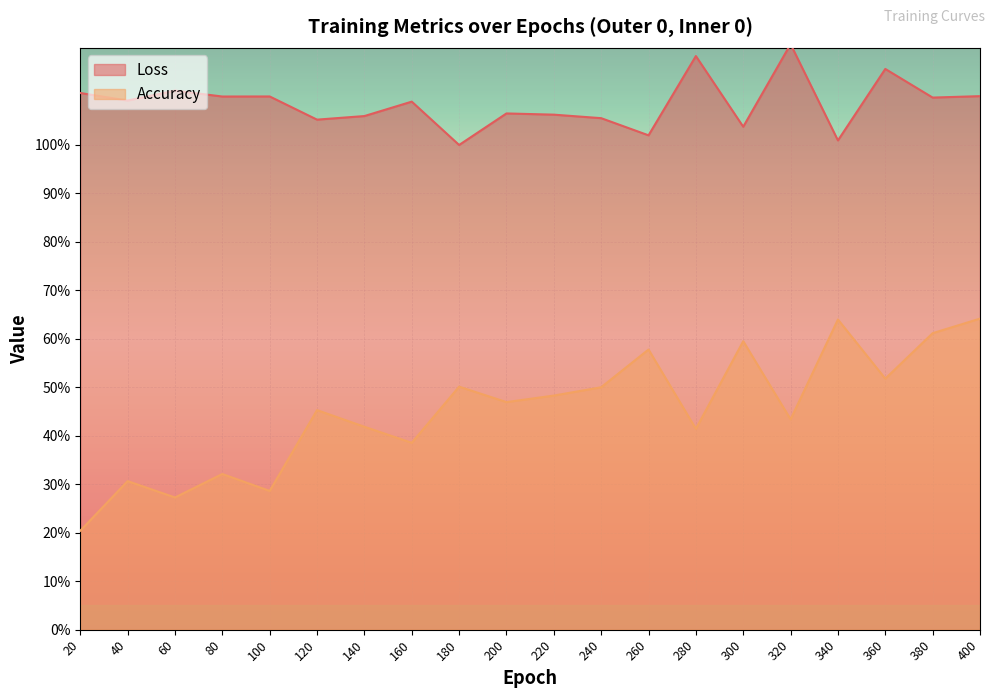

What are all the series names shown in the legend?

Loss, Accuracy